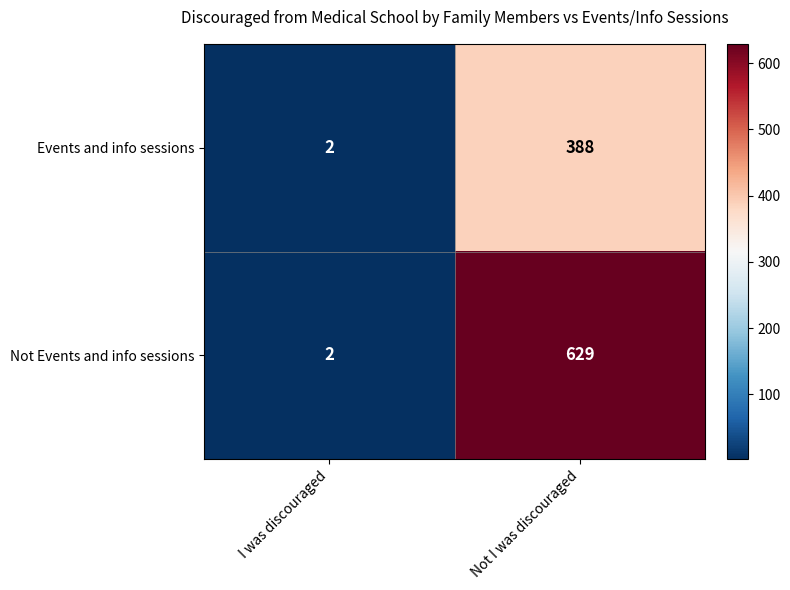

Reading left to right, transcribe all the data shown in this chart.

Events and info sessions: 2	388
Not Events and info sessions: 2	629